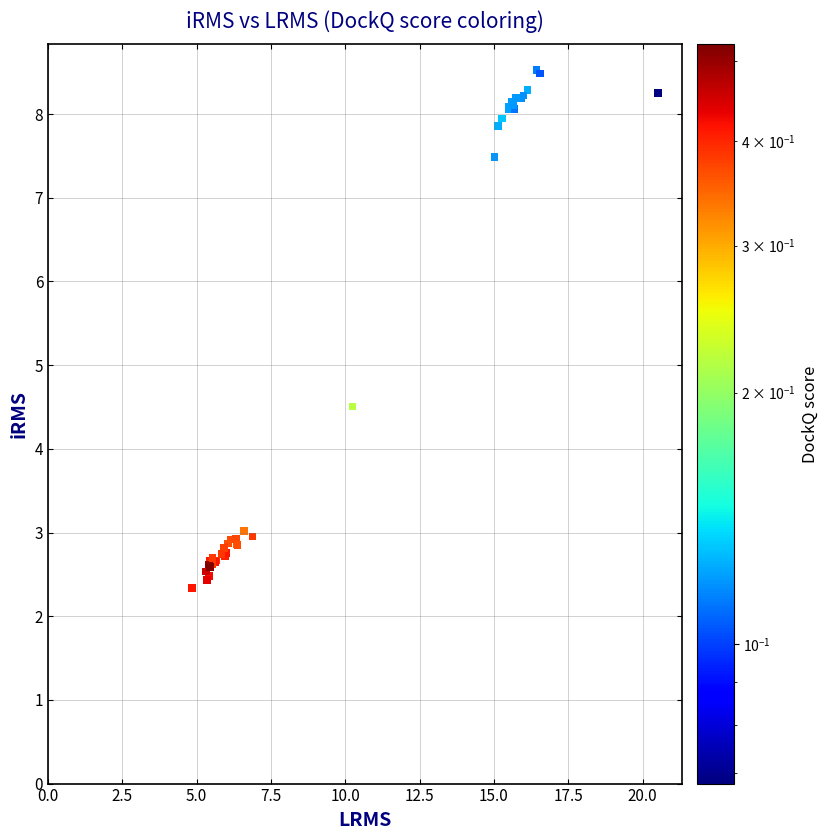

What Y value in the scatter plot is closest to 5?

4.5